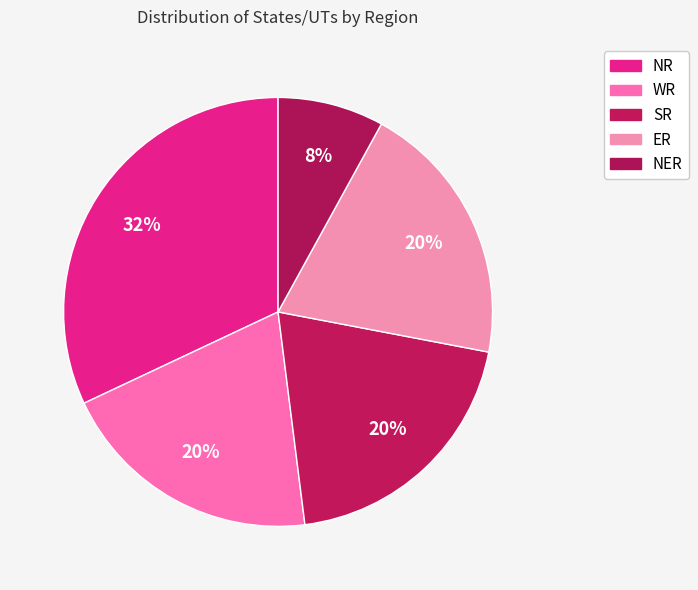

True or false: WR accounts for 20% of the total.

True